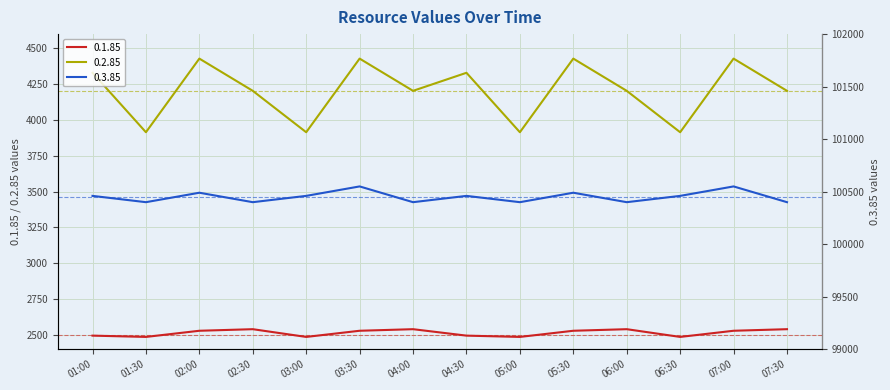

What position from the left is 07:00?

13